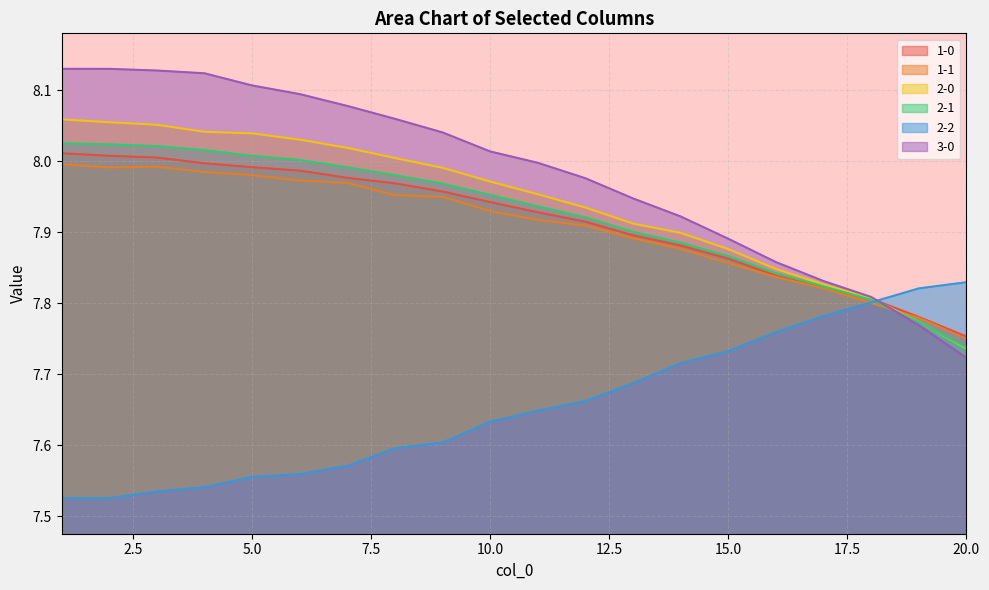

At which label does 1-0 reach its minimum?

20.0